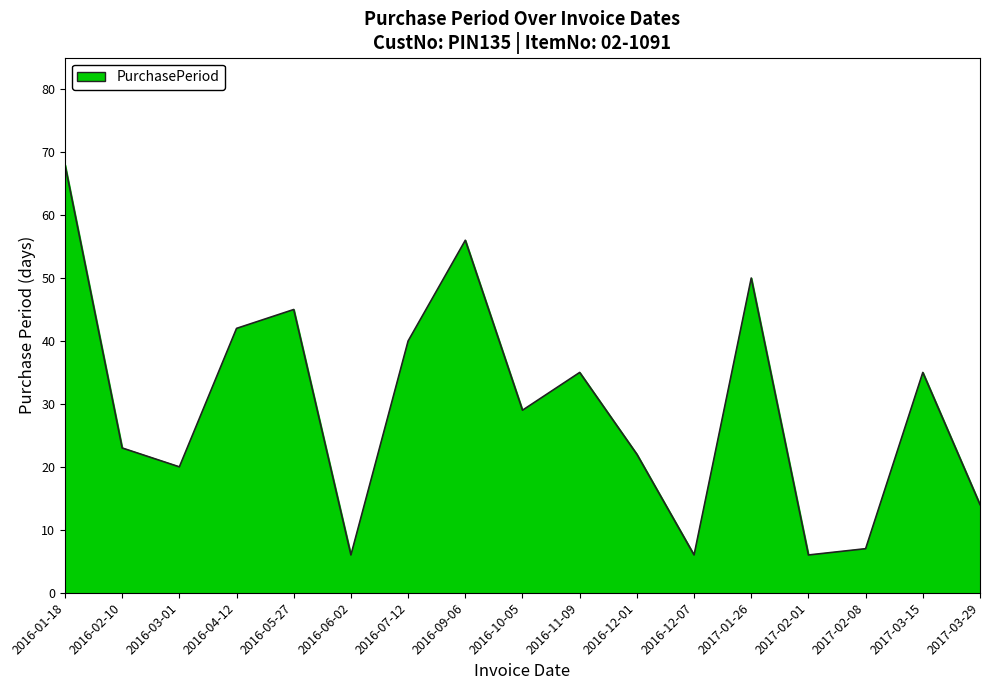

What position from the right is 2017-02-08?

3